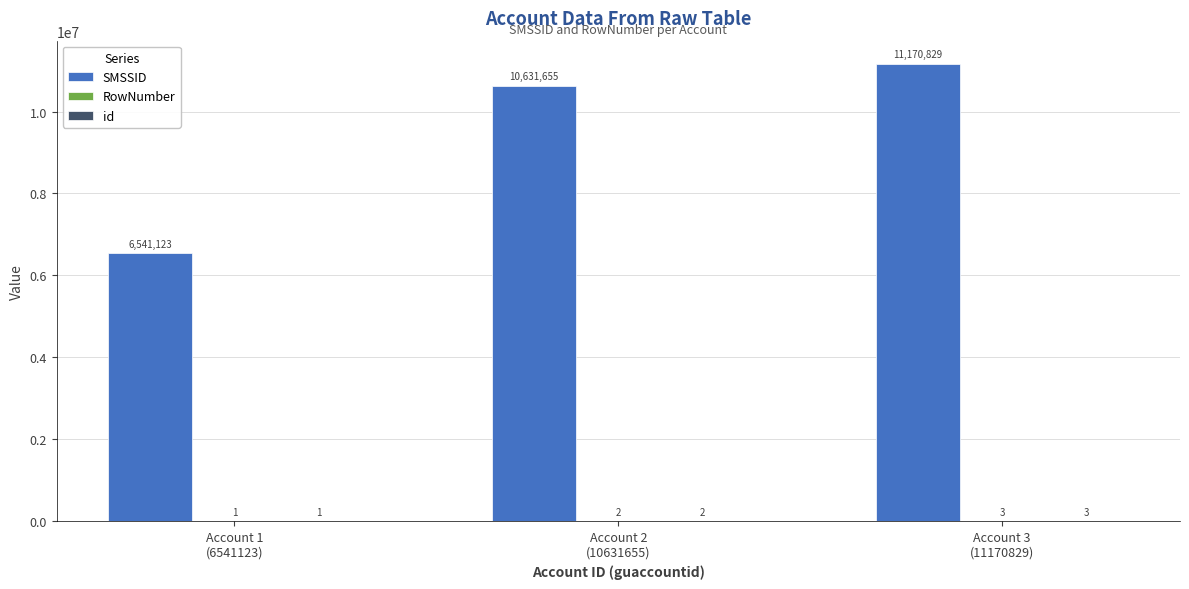

How many SMSSID values are between 6541123 and 11170829?

3